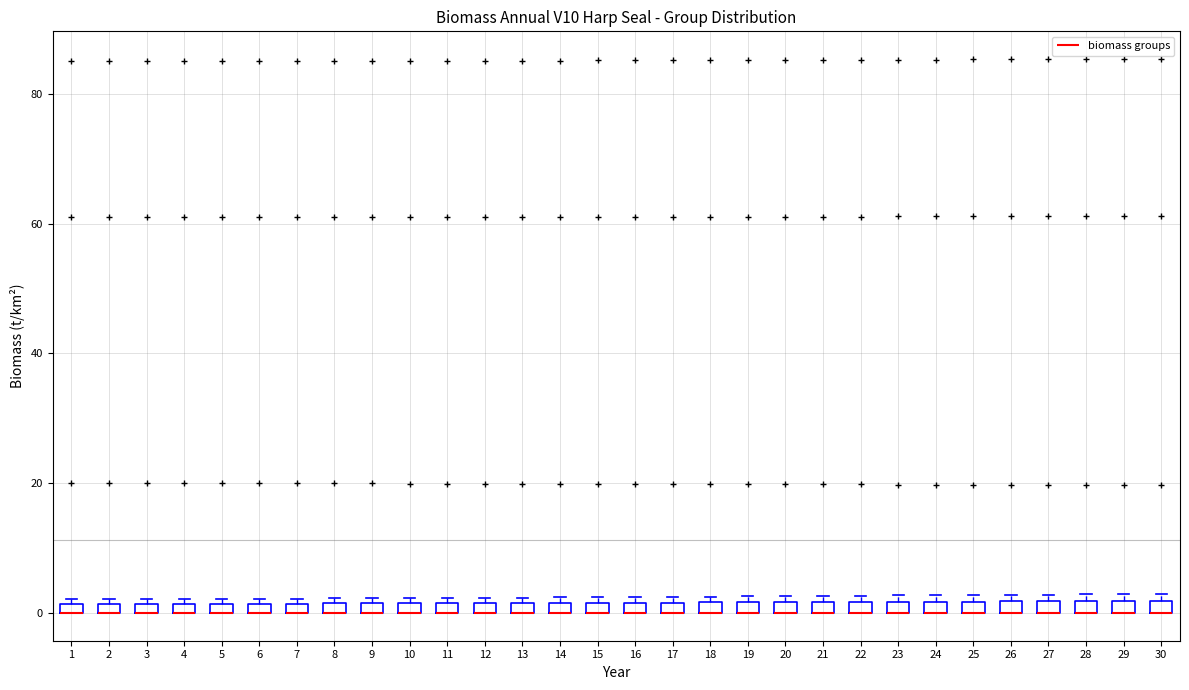

Where is the upper edge of the box at x = 3 on the y-axis? The values are not printed on the chart, so give them approximately, as read against the axis.

2